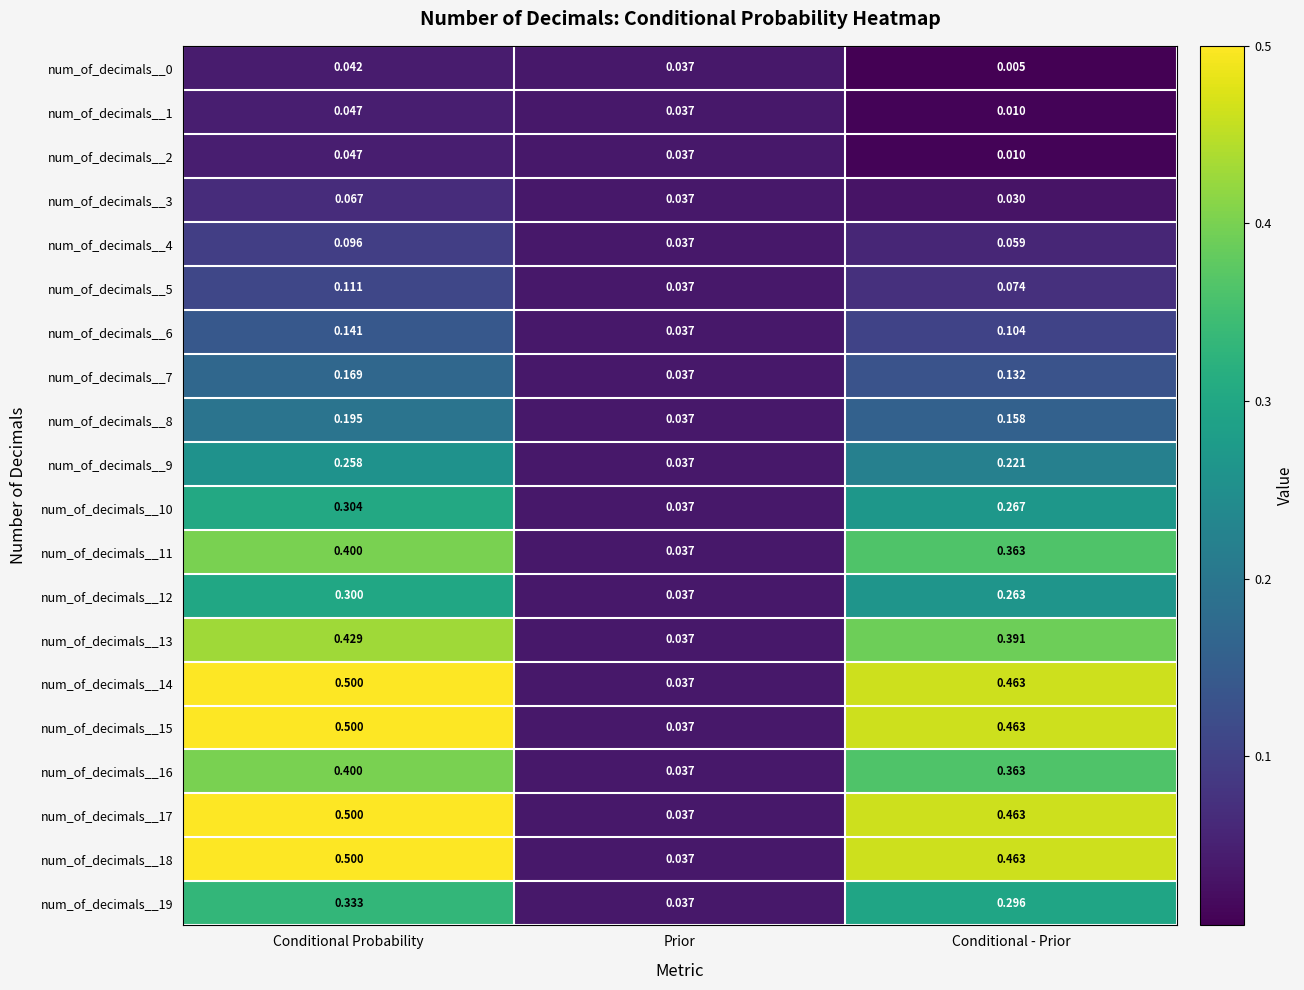

At which category is the sum across all series the highest?

Conditional Probability